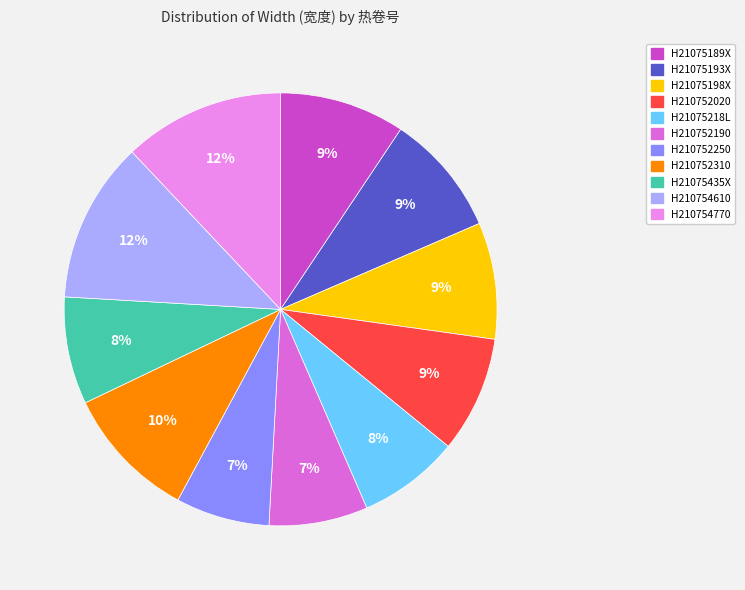

Count the number of slices in the pie.

11